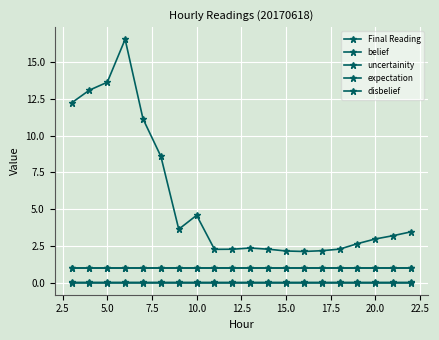

True or false: expectation has more than 1 points higher than both neighbors.

True